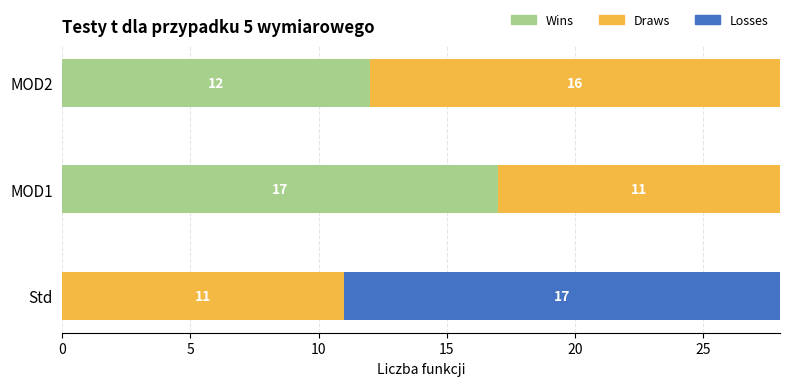

What is the total value across all series at Std?

28